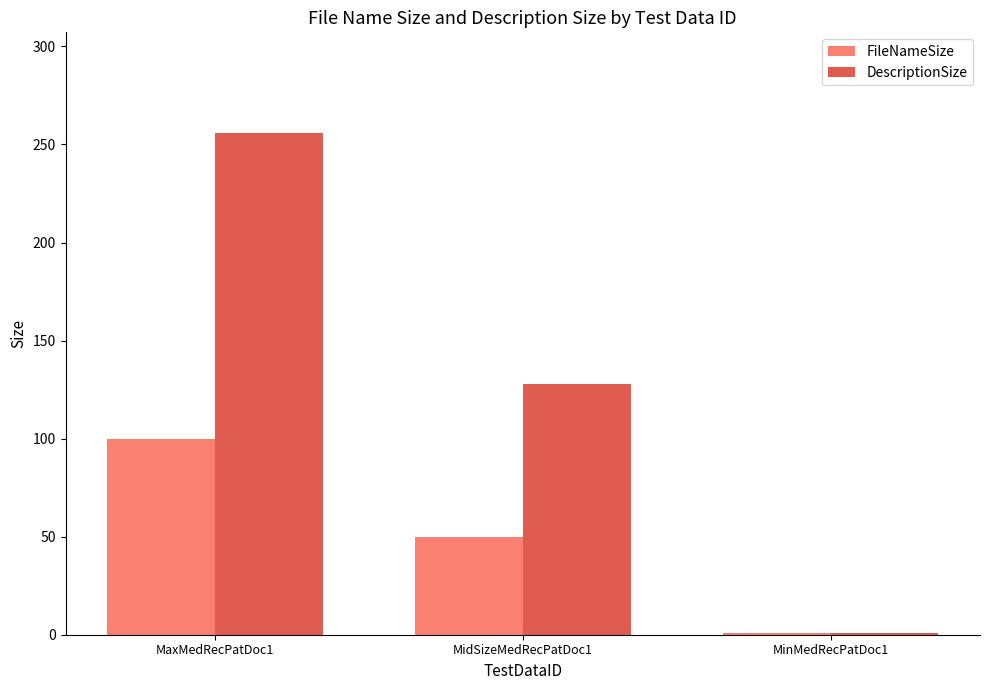

How many distinct data groups are displayed?

2